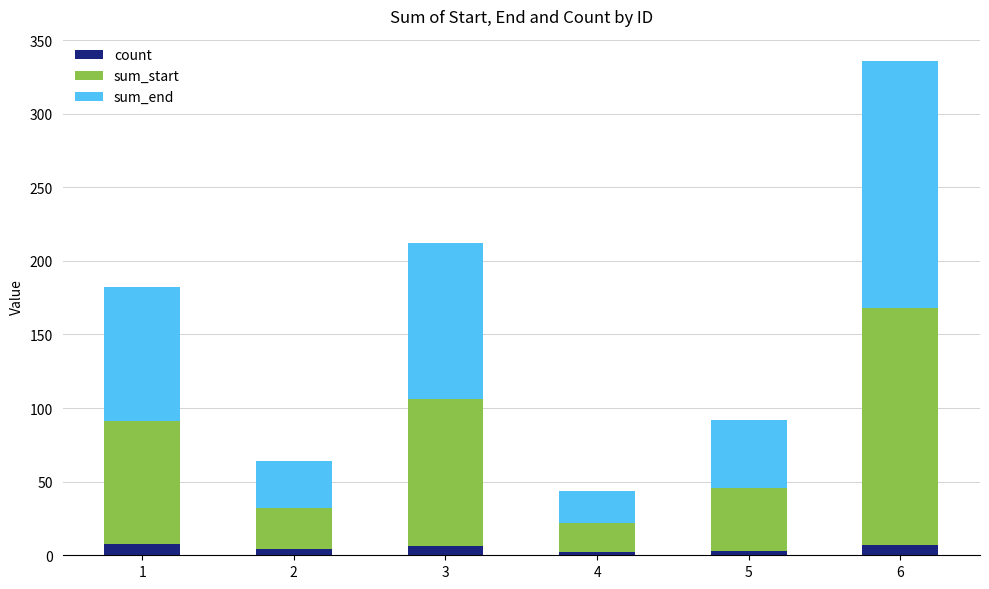

What is the highest value of the count series?

8